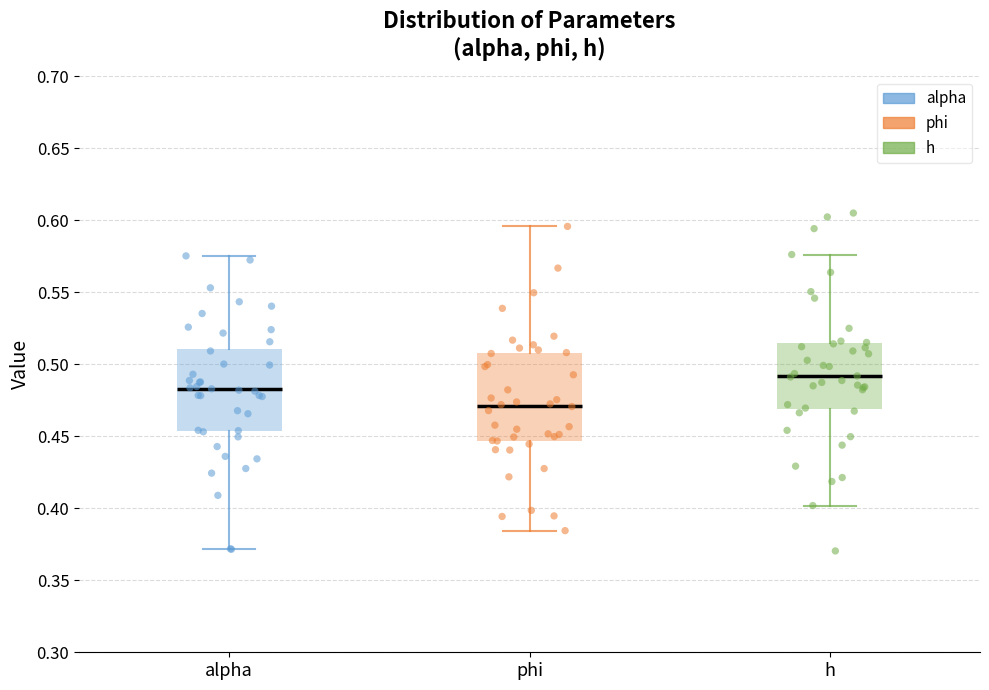

Which box's median line is the lowest?

phi